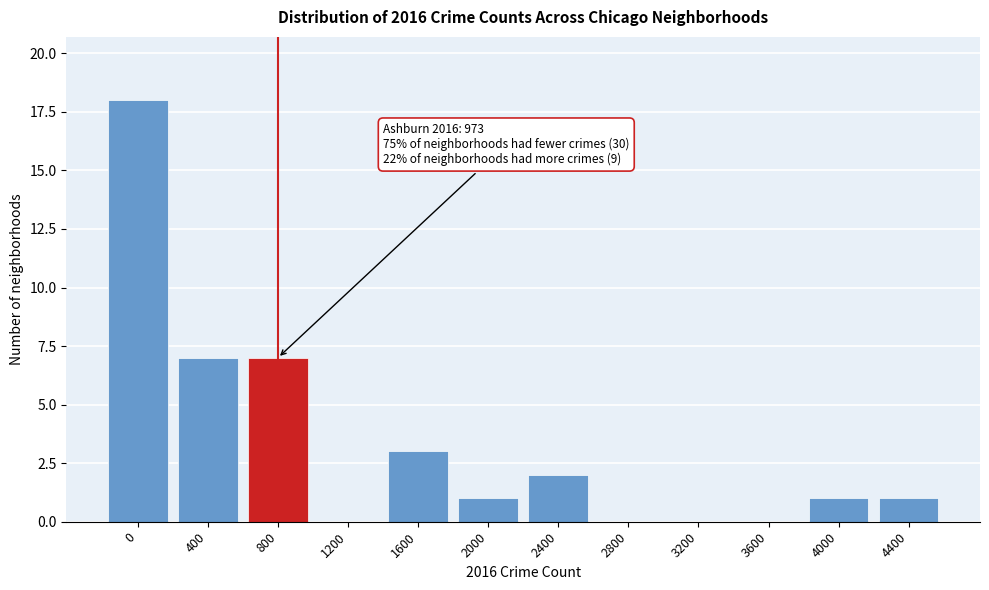

Reading right to left, transcribe all the data shown in this chart.

4400=1	4000=1	3600=0	3200=0	2800=0	2400=2	2000=1	1600=3	1200=0	800=7	400=7	0=18